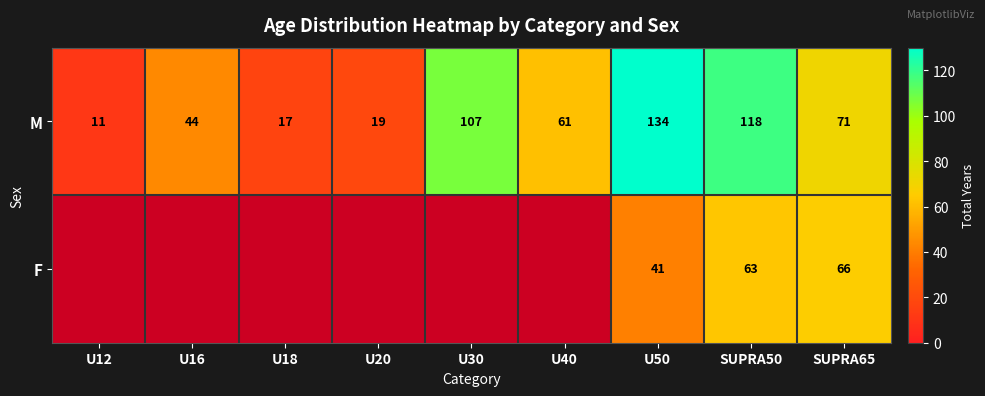

Rank the series at U50 from lowest to highest value.

F, M